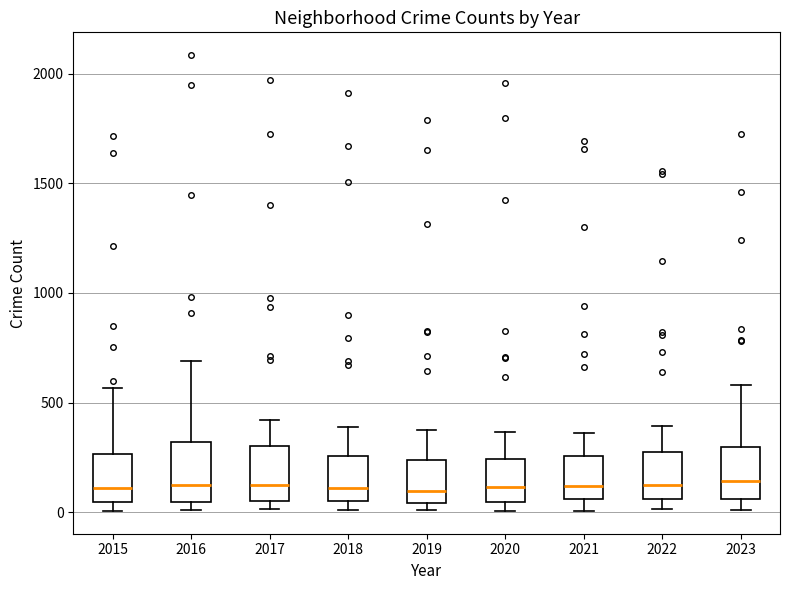

Reading left to right, transcribe this box plot: for each box, give where its median line is, the range the box spans, and where its two whiskers end, as read against the y-axis. The values are not printed on the chart, so give them approximately, as read against the axis.

2015: median 100, box 50 to 250, whiskers 0 to 550
2016: median 150, box 50 to 300, whiskers 0 to 700
2017: median 100, box 50 to 300, whiskers 0 to 400
2018: median 100, box 50 to 250, whiskers 0 to 400
2019: median 100, box 50 to 250, whiskers 0 to 400
2020: median 100, box 50 to 250, whiskers 0 to 350
2021: median 100, box 50 to 250, whiskers 0 to 350
2022: median 100, box 50 to 250, whiskers 0 to 400
2023: median 150, box 50 to 300, whiskers 0 to 600